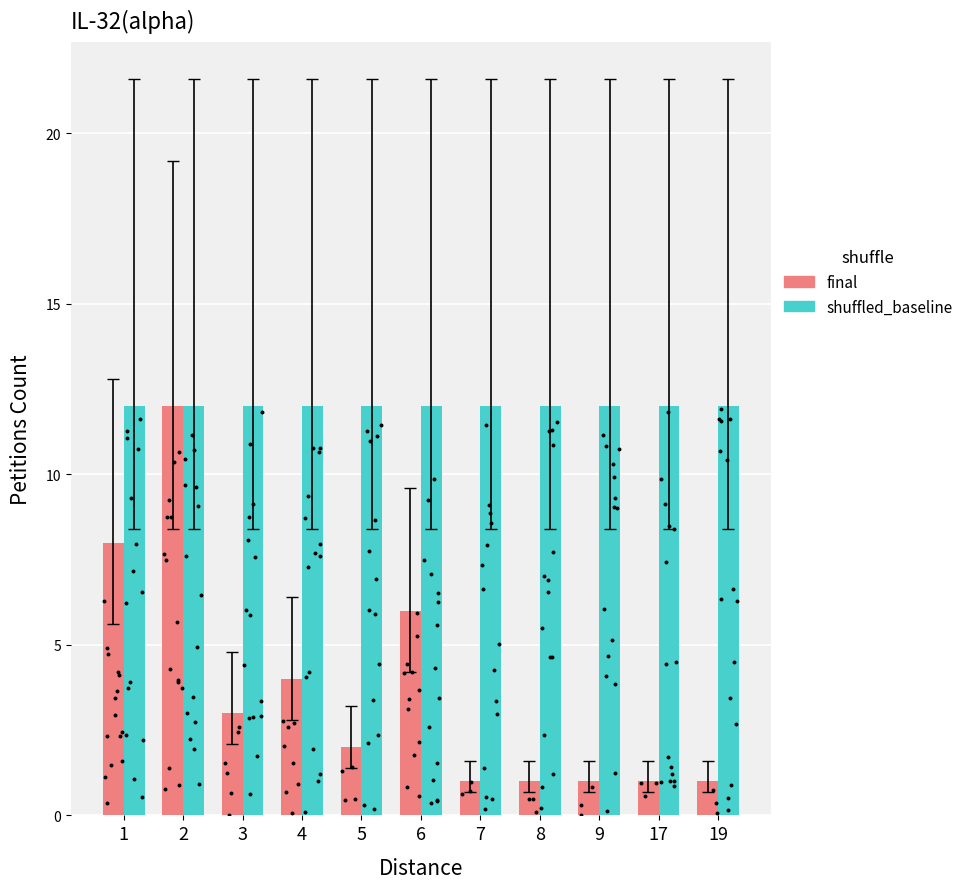

Which series has the largest Y range (max minus min)?

final